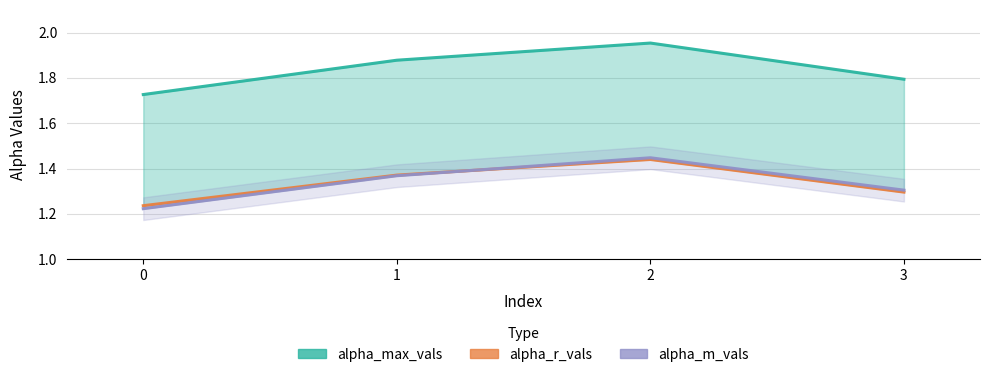

True or false: alpha_m_vals has more than 2 interior local peaks.

False